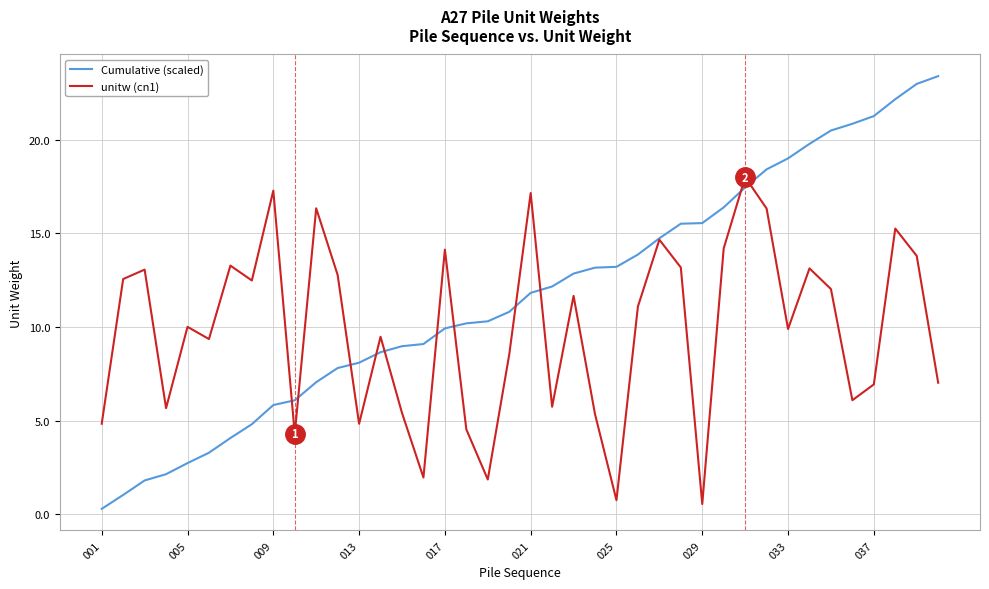

Which series has the widest spread of values?

Cumulative (scaled)